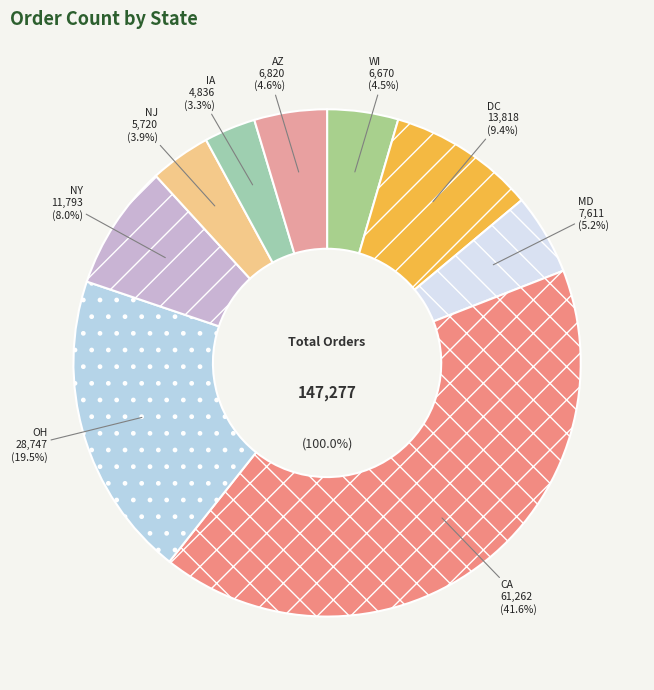

What is the ratio of the value at OH to the value at MD?

3.8